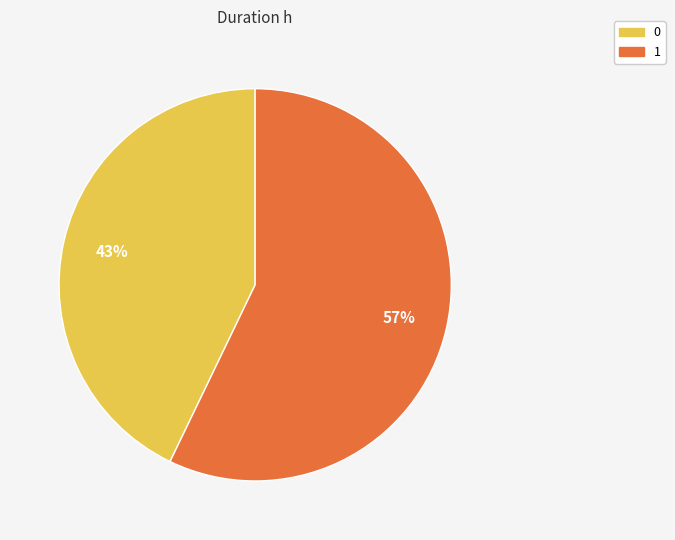

Is the sum of 0 and 1 greater than half?

Yes